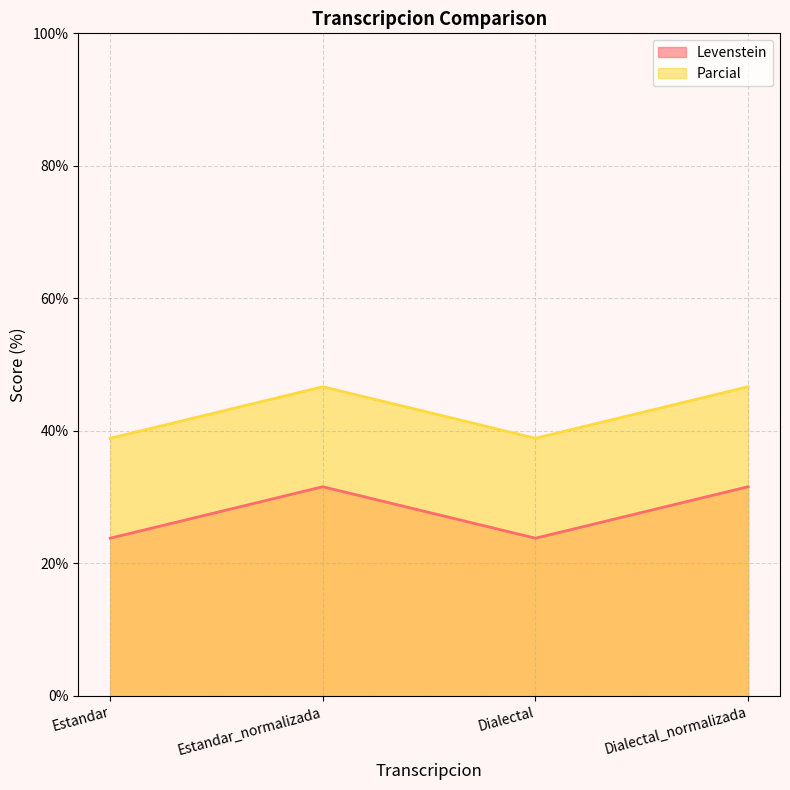

The value of Parcial at Dialectal_normalizada is 46.7. True or false?

True